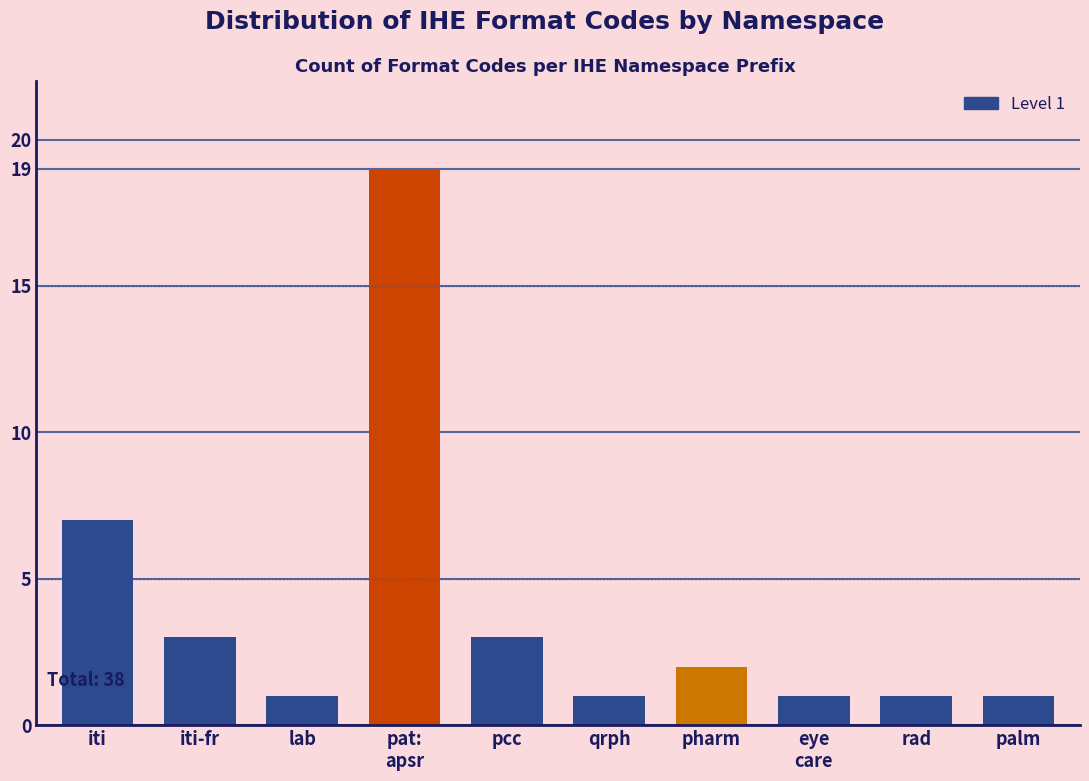

Reading left to right, transcribe all the data shown in this chart.

7	3	1	19	3	1	2	1	1	1